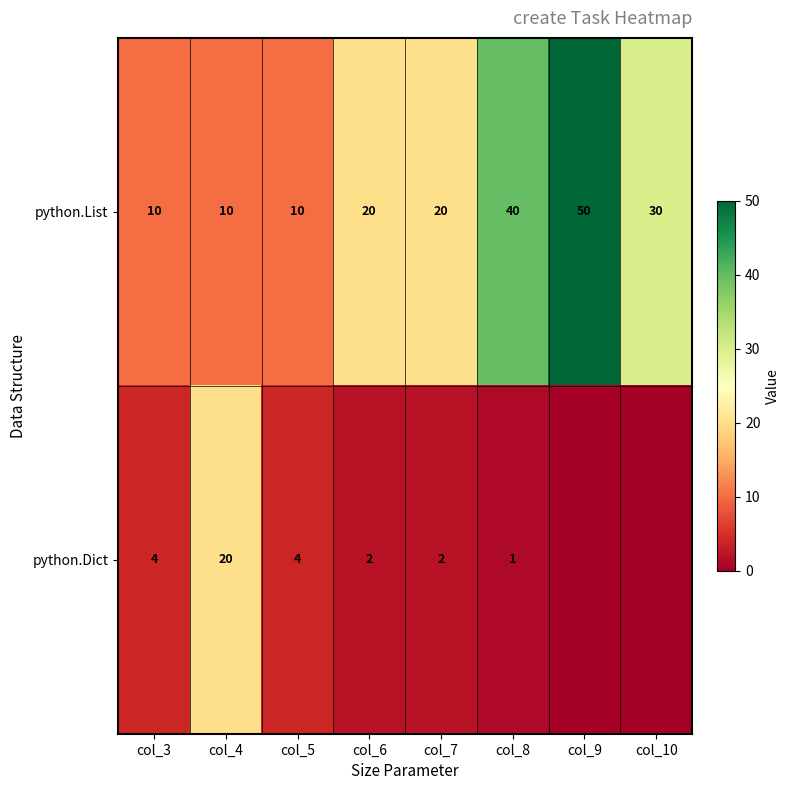

What is the total value across all series at col_5?

14